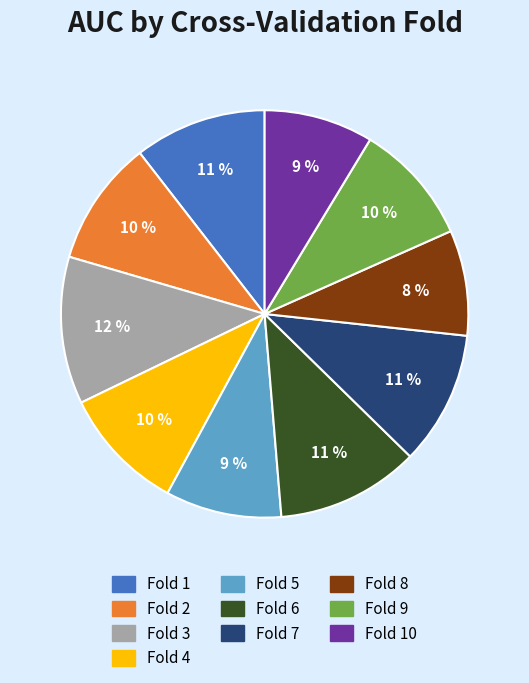

Does any single category account for the majority?

No